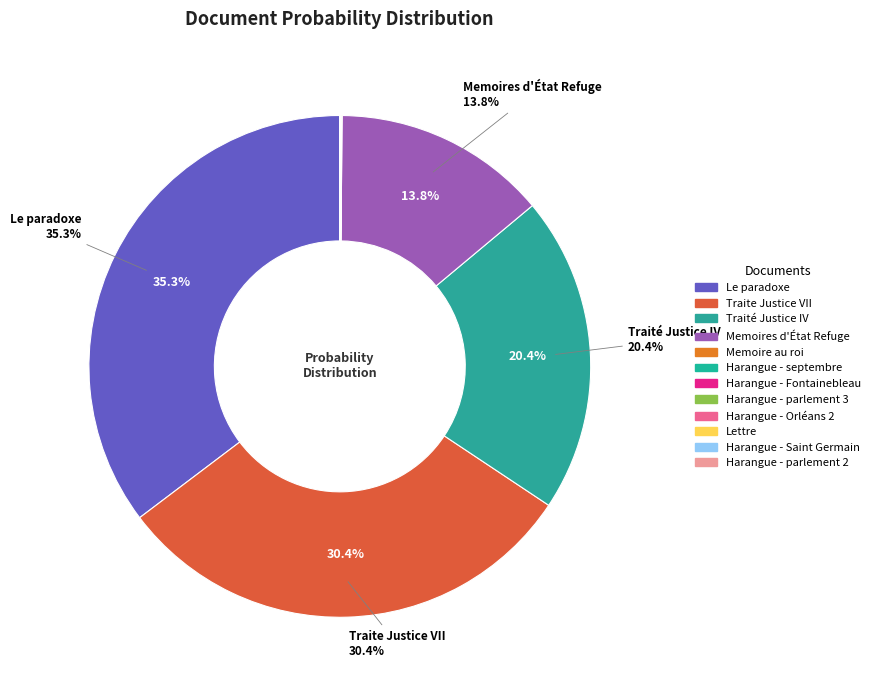

The Traité Justice IV slice represents 6% of the pie. True or false?

False